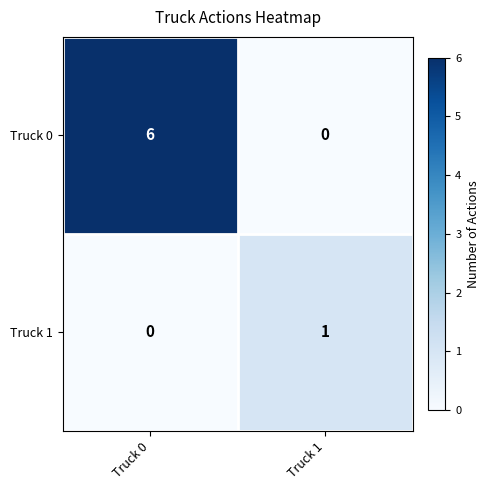

Where is Truck 1 nearest to the value 0?

Truck 0